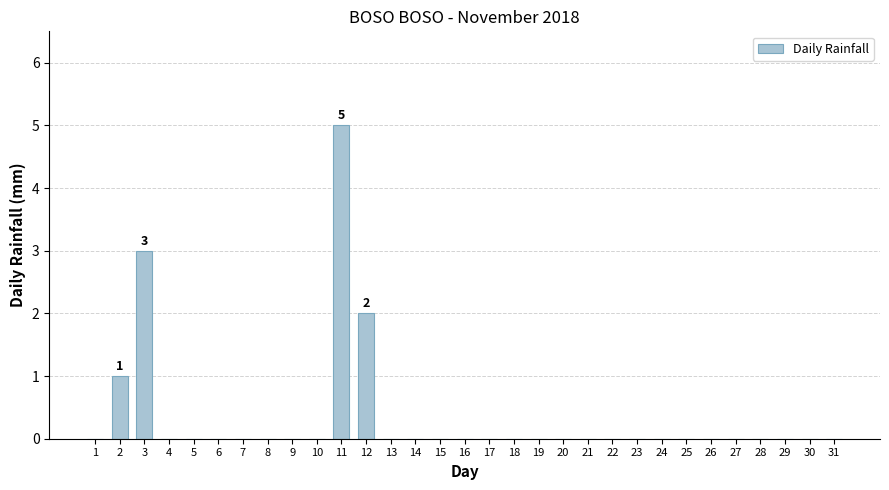

Between 29 and 11, which is larger?

11